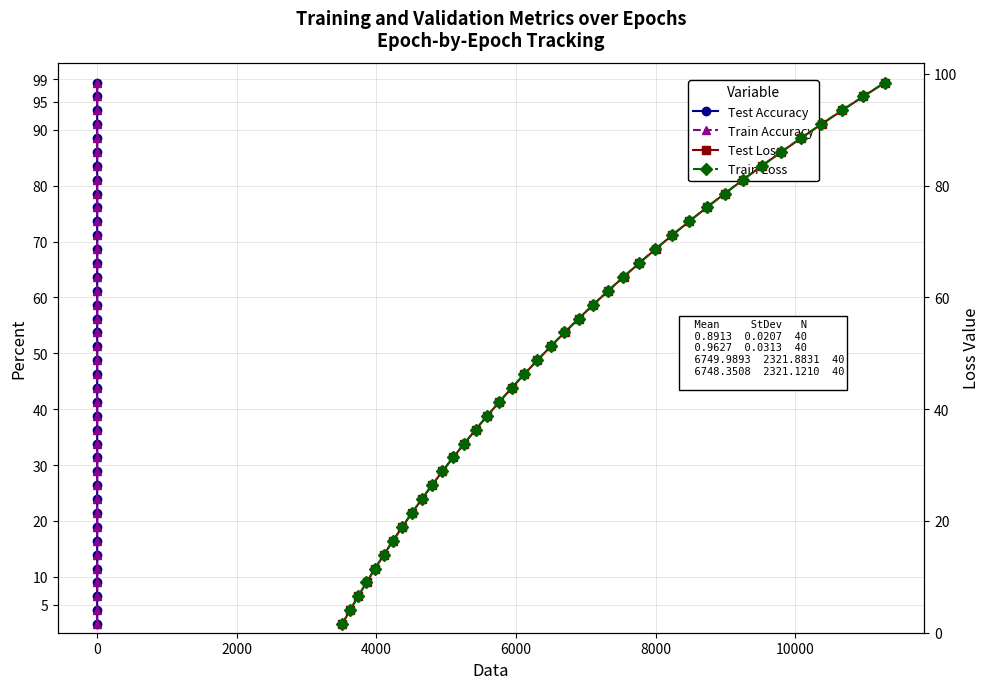

Count the number of categories in the chart.

40